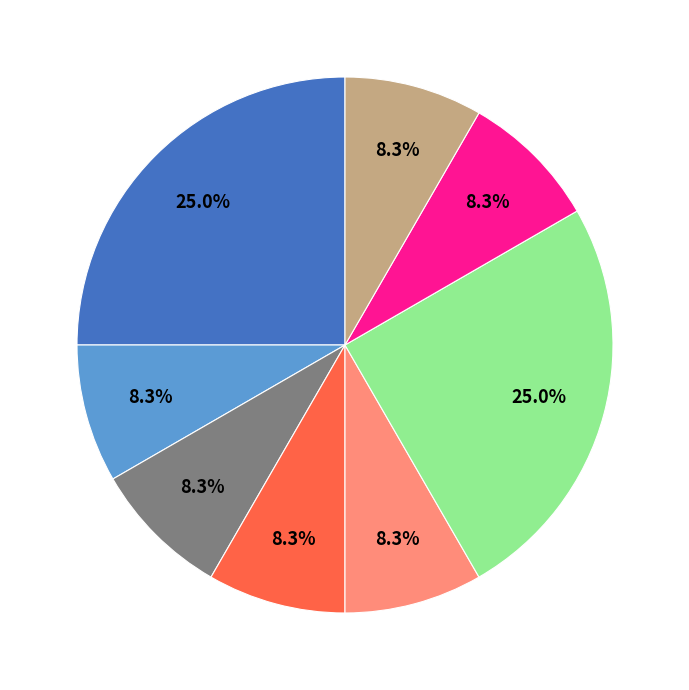

Is there any slice that represents more than half of the pie?

No